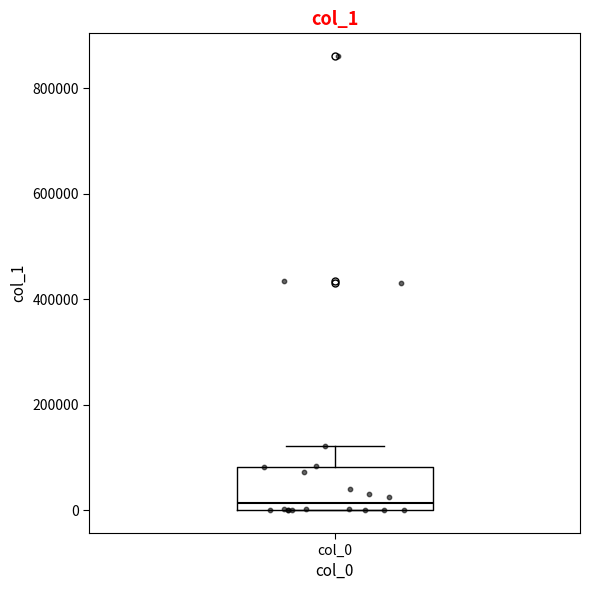

Where does the median line of the box for col_0 sit on the y-axis? The values are not printed on the chart, so give them approximately, as read against the axis.

20000